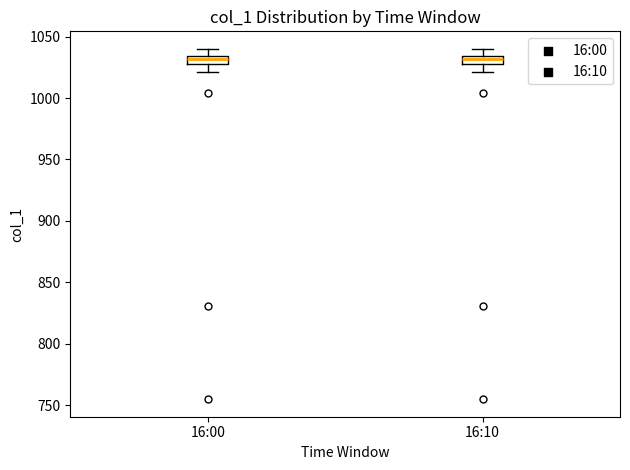

Where is the lower edge of the box for 16:10 on the y-axis? The values are not printed on the chart, so give them approximately, as read against the axis.

1030